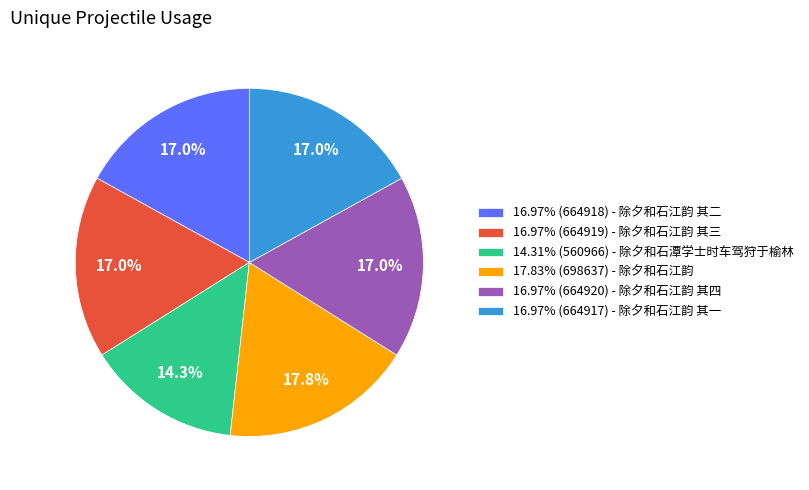

What is the total percentage of 16.97% (664917) - 除夕和石江韵 其一 and 14.31% (560966) - 除夕和石潭学士时车驾狩于榆林?

31.3%